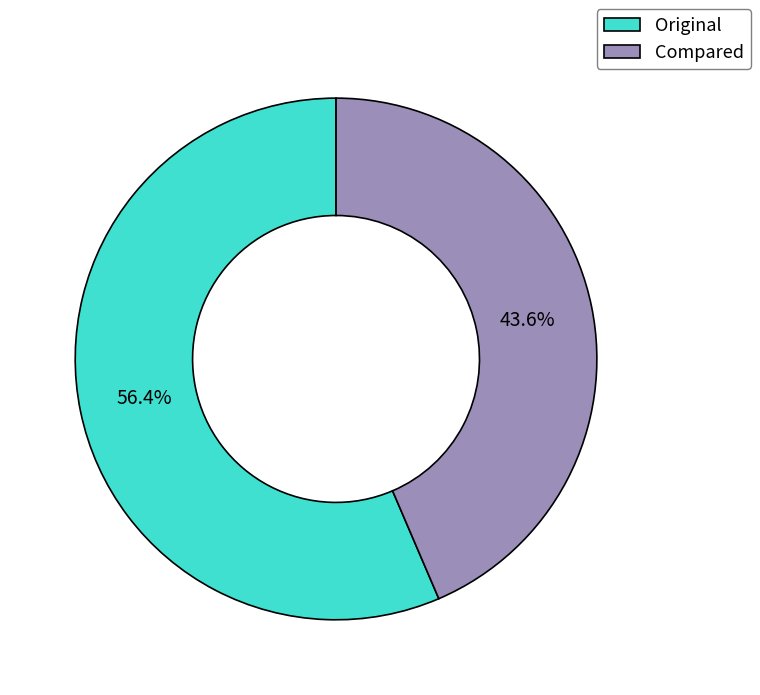

Which slice is the largest?

Original